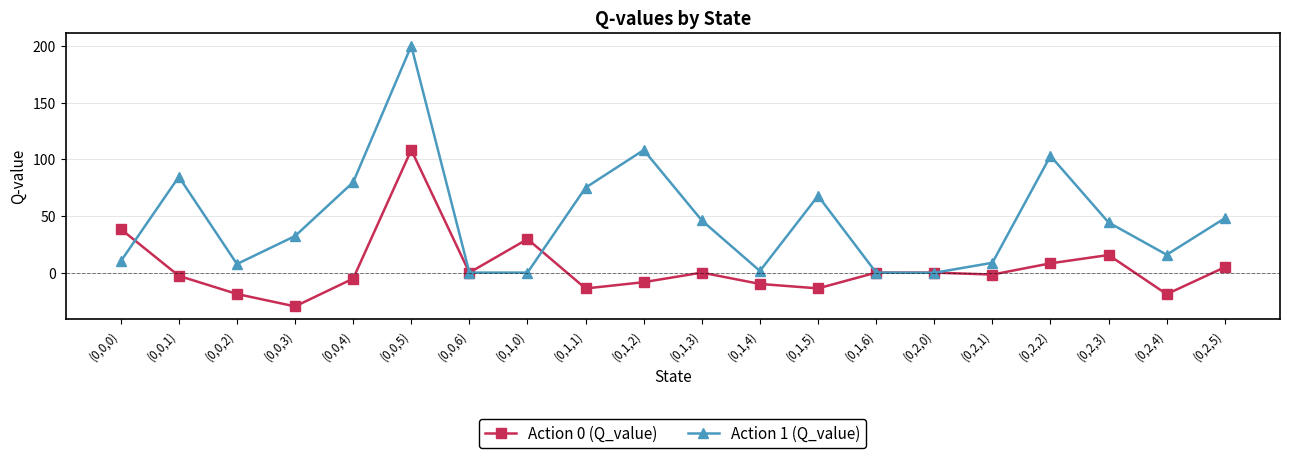

Is it true that Action 0 (Q_value) equals -13.9 at (0,1,5)?

True